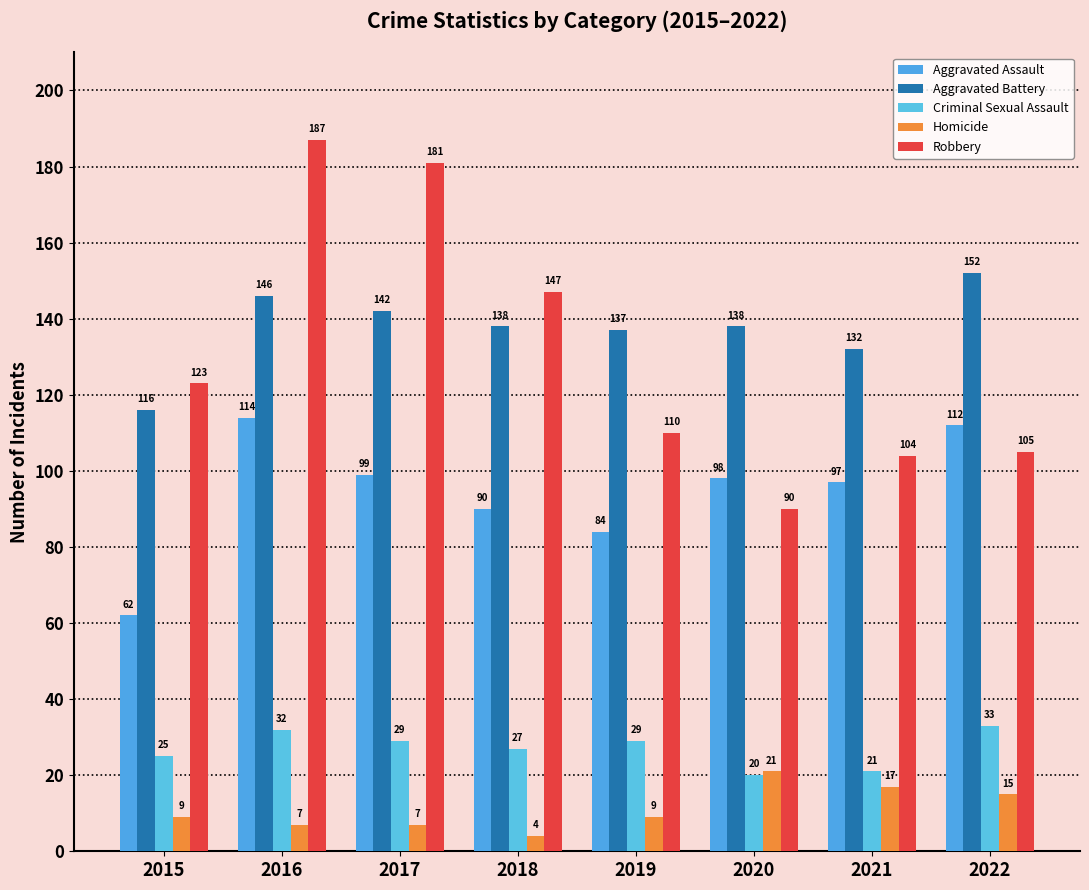

Which label corresponds to the largest value in the chart?

2016